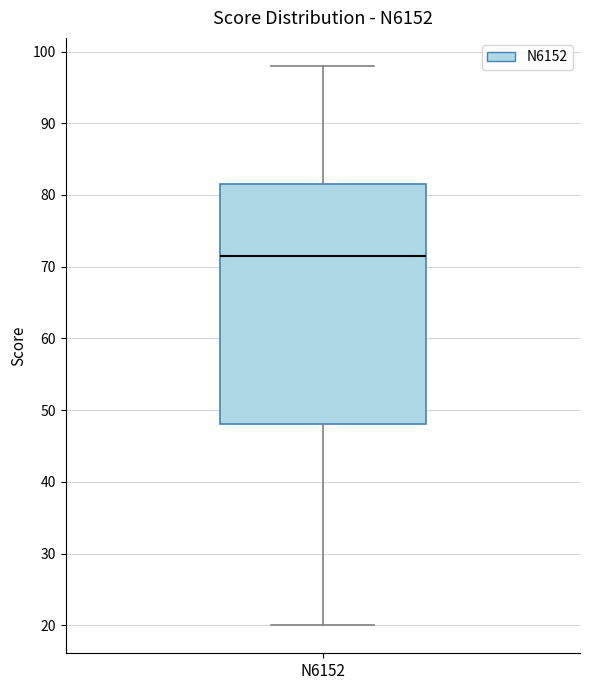

Read this box plot against the y-axis: the position of the median line, the range covered by the box, and the ends of both whiskers. The values are not printed on the chart, so give them approximately, as read against the axis.

median 72, box 48 to 82, whiskers 20 to 98